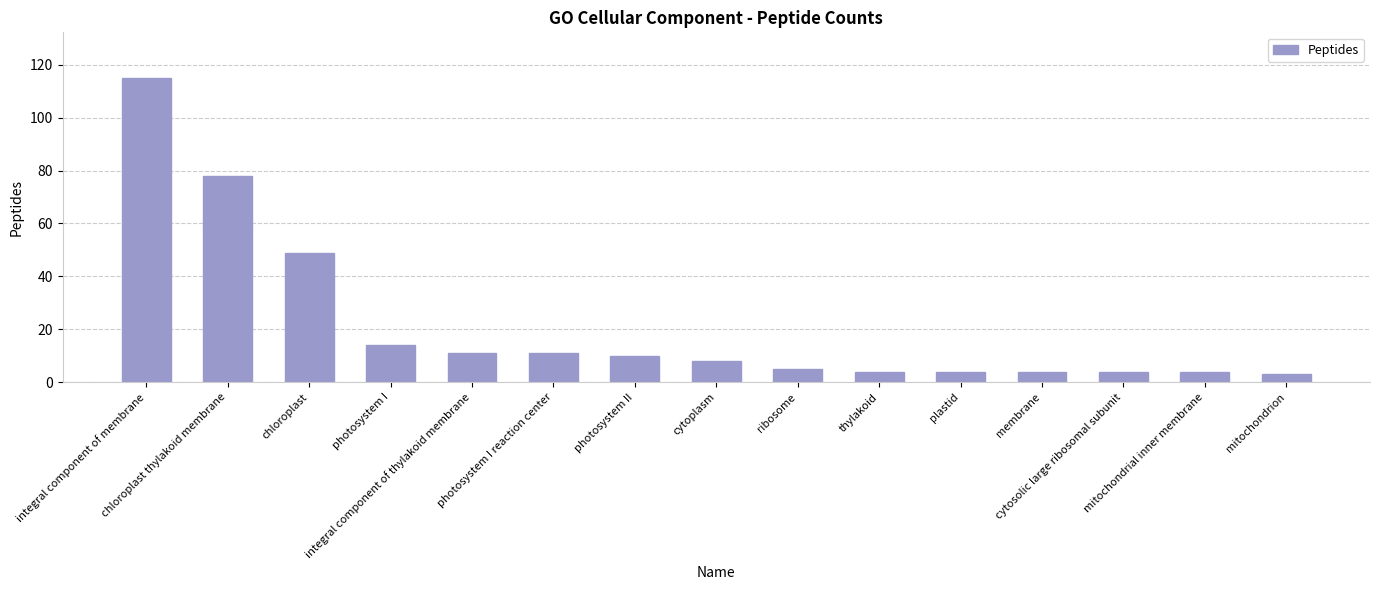

Reading right to left, extract all data points from this chart.

3	4	4	4	4	4	5	8	10	11	11	14	49	78	115